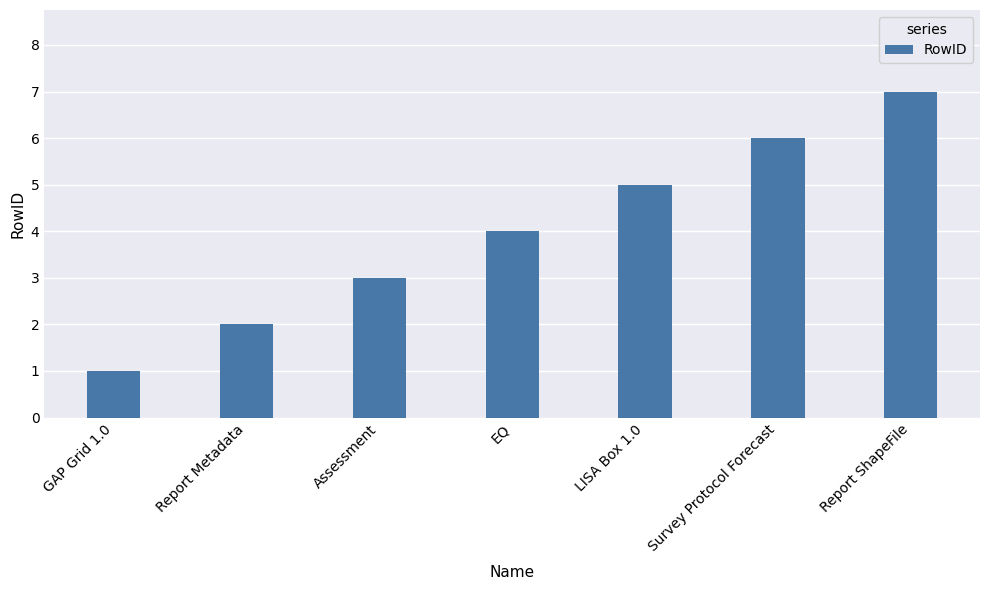

What value does the data have at EQ?

4